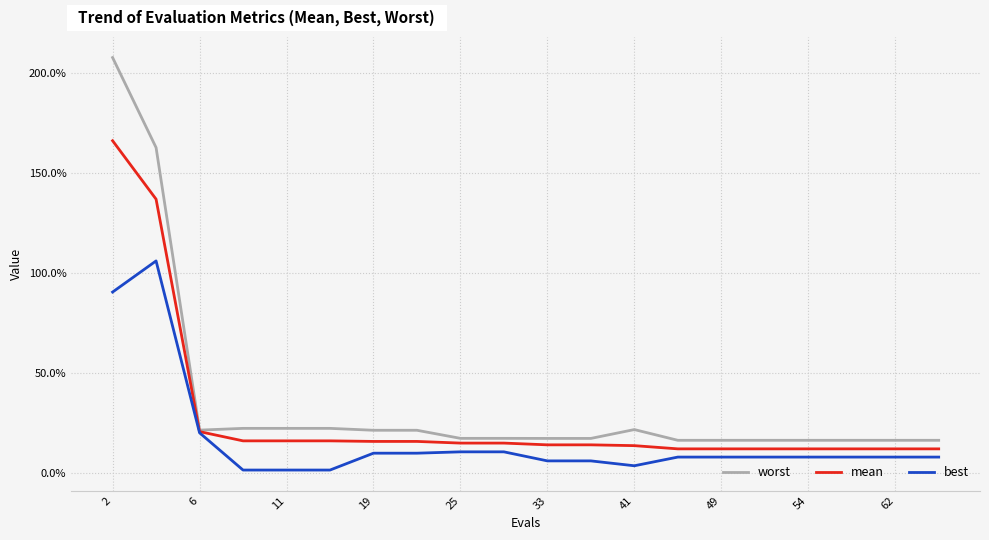

Is this an area chart (filled region under the line)?

No